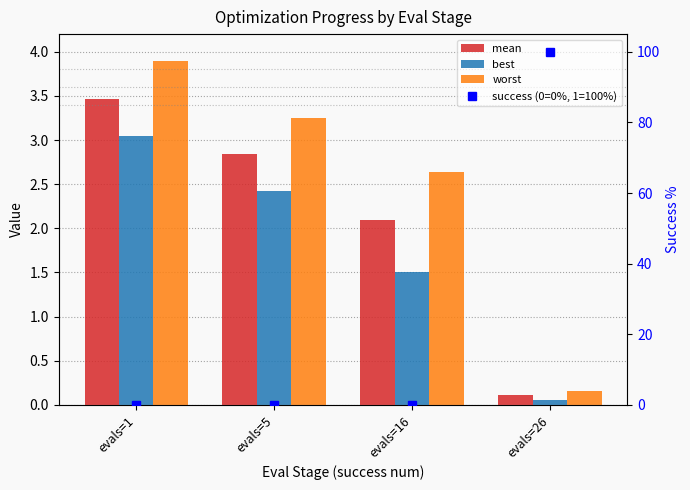

Reading left to right, what are all the values shown in this chart?

mean: evals=1=3.5	evals=5=2.8	evals=16=2.1	evals=26=0.1
best: evals=1=3.0	evals=5=2.4	evals=16=1.5	evals=26=0.1
worst: evals=1=3.9	evals=5=3.3	evals=16=2.6	evals=26=0.2
success (0=0%, 1=100%): evals=1=0.0	evals=5=0.0	evals=16=0.0	evals=26=100.0